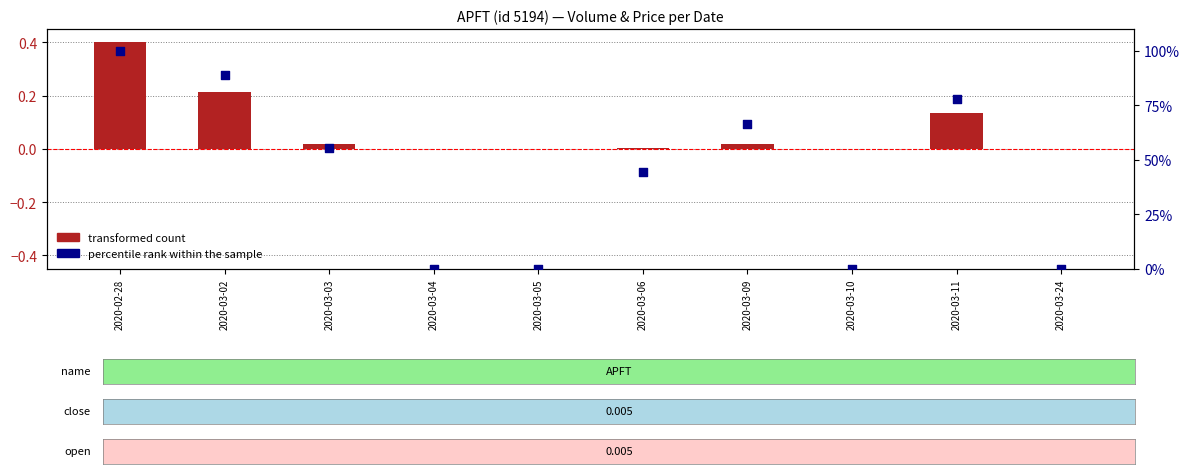

Which series contains the lowest Y value?

transformed count